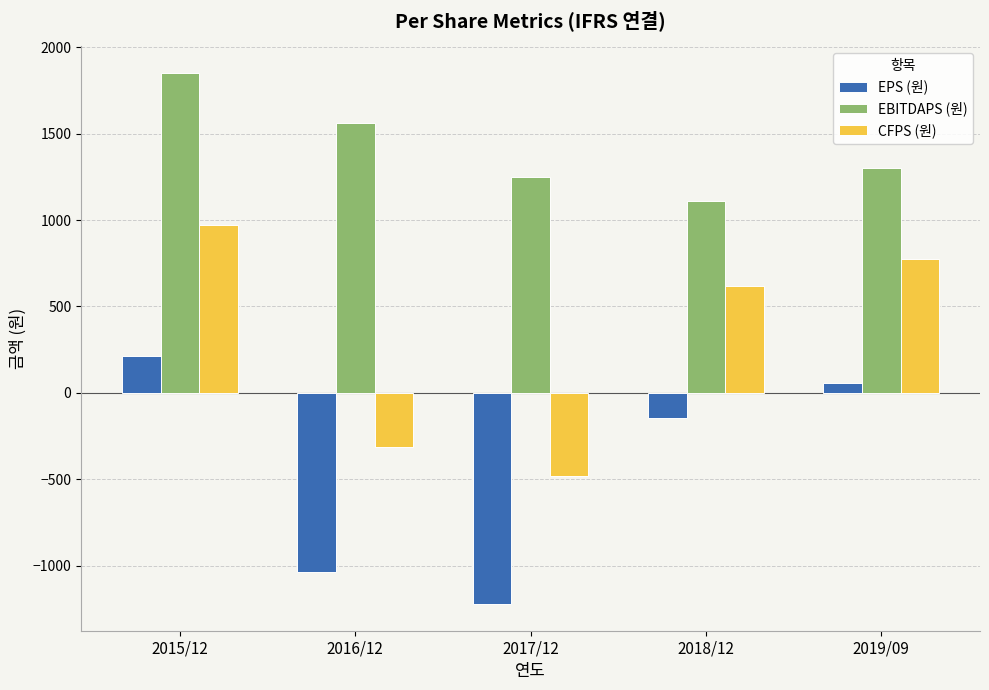

Rank the series at 2019/09 from lowest to highest value.

EPS (원), CFPS (원), EBITDAPS (원)